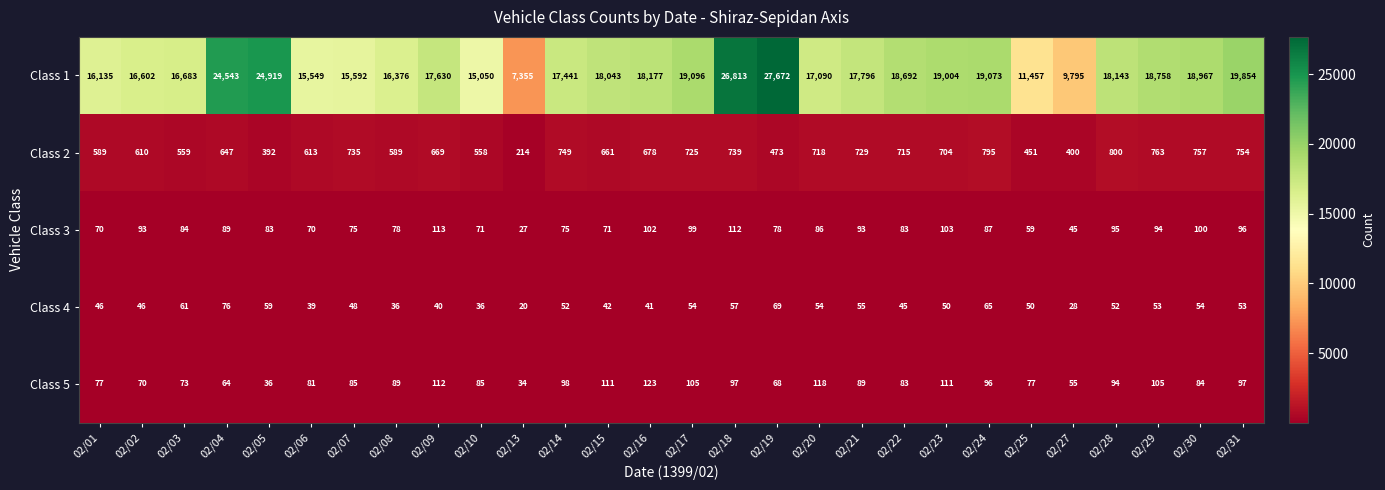

What is the total value across all series at 02/18?

27818